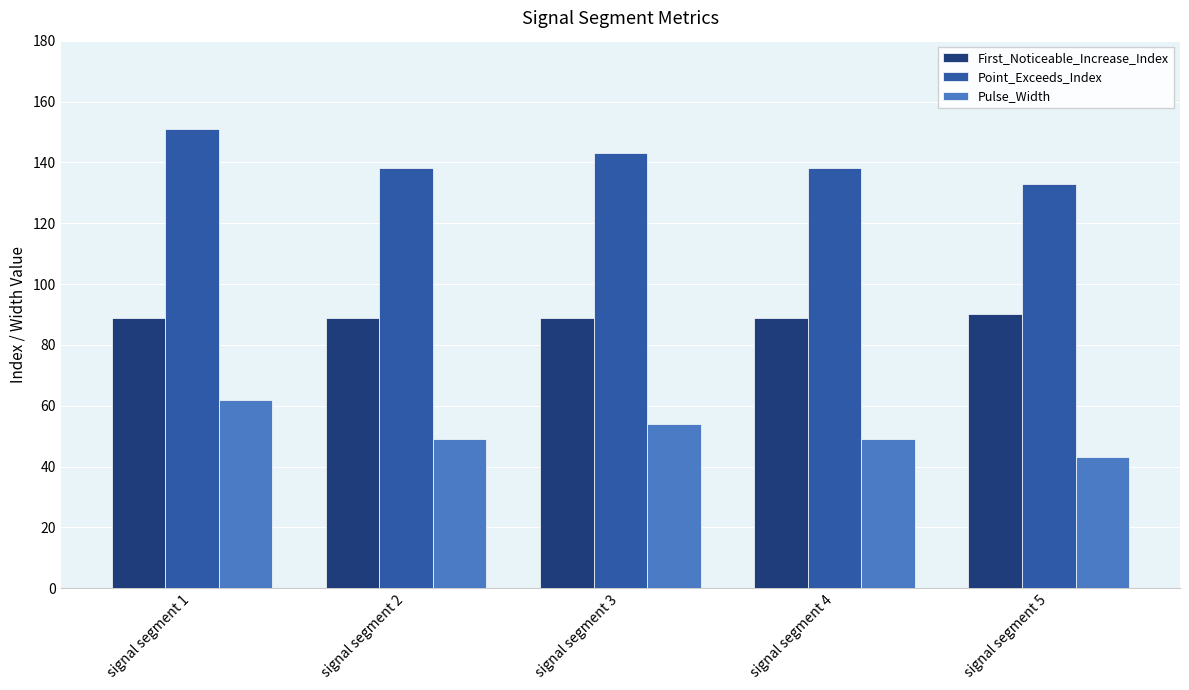

The value of First_Noticeable_Increase_Index at signal segment 1 is 27. True or false?

False